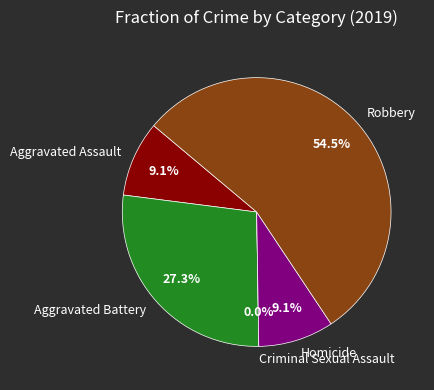

What percentage is the Homicide slice, to the nearest percent?

9%